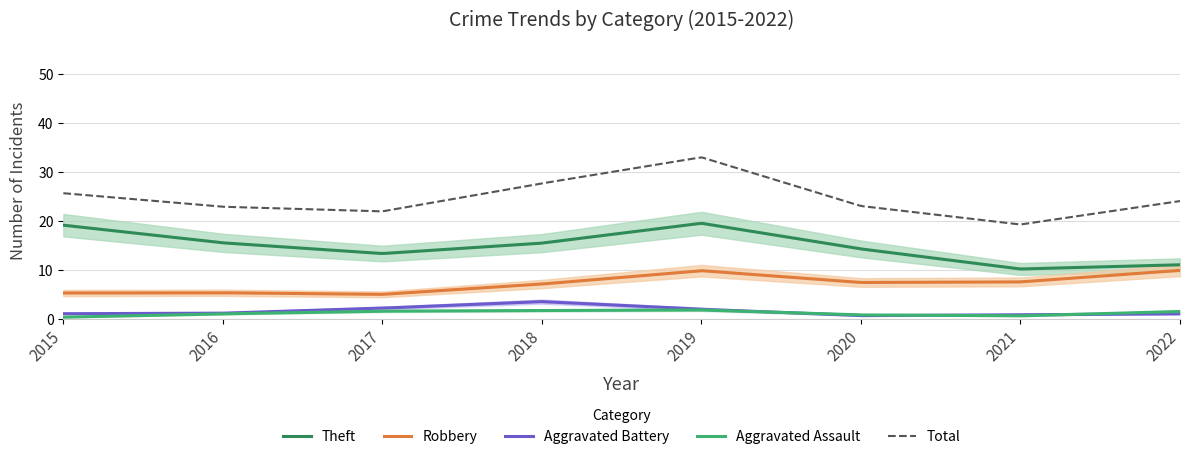

What is the sum of all Theft values?

4413.6